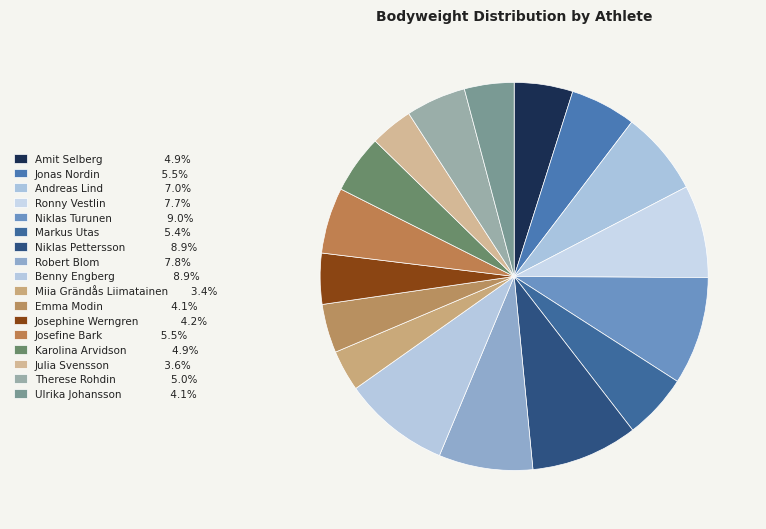

Which category has the biggest portion of the pie?

Niklas Turunen